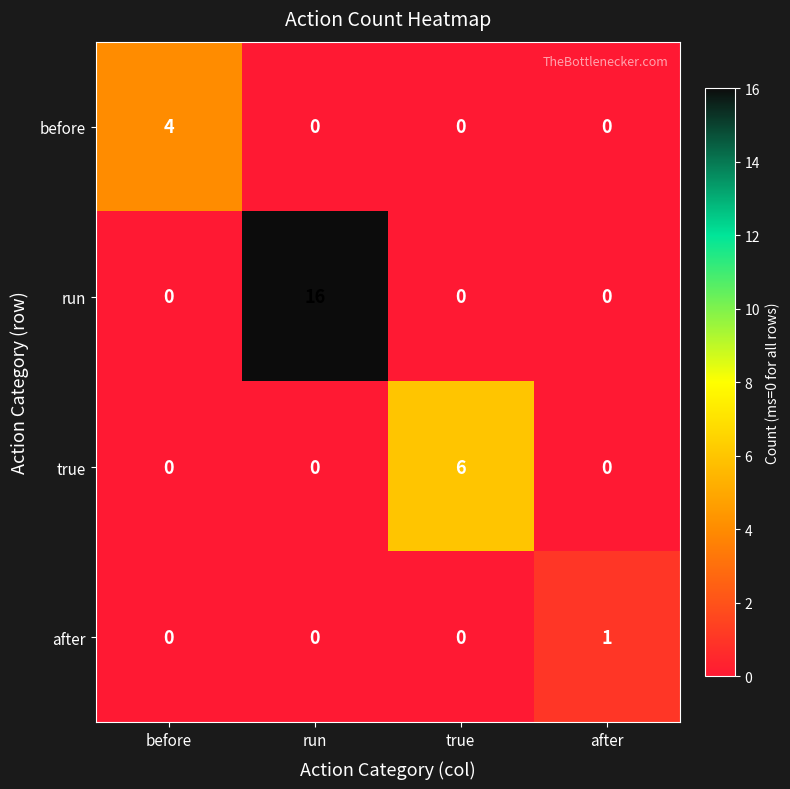

Which series has the largest range (max minus min)?

run